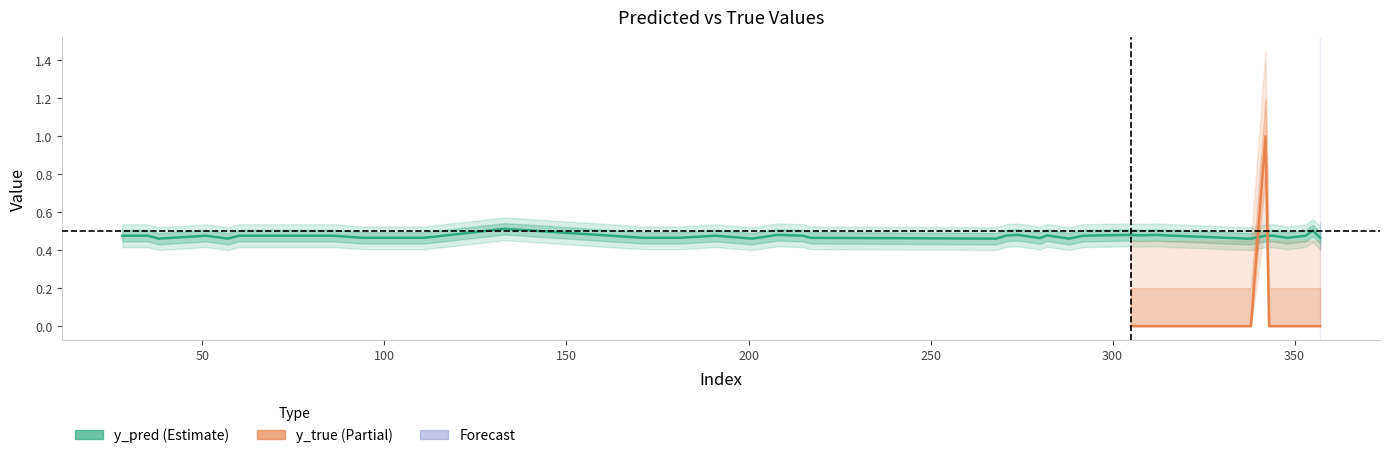

How many points are higher than both their immediate neighbors (excluding endpoints)?

9